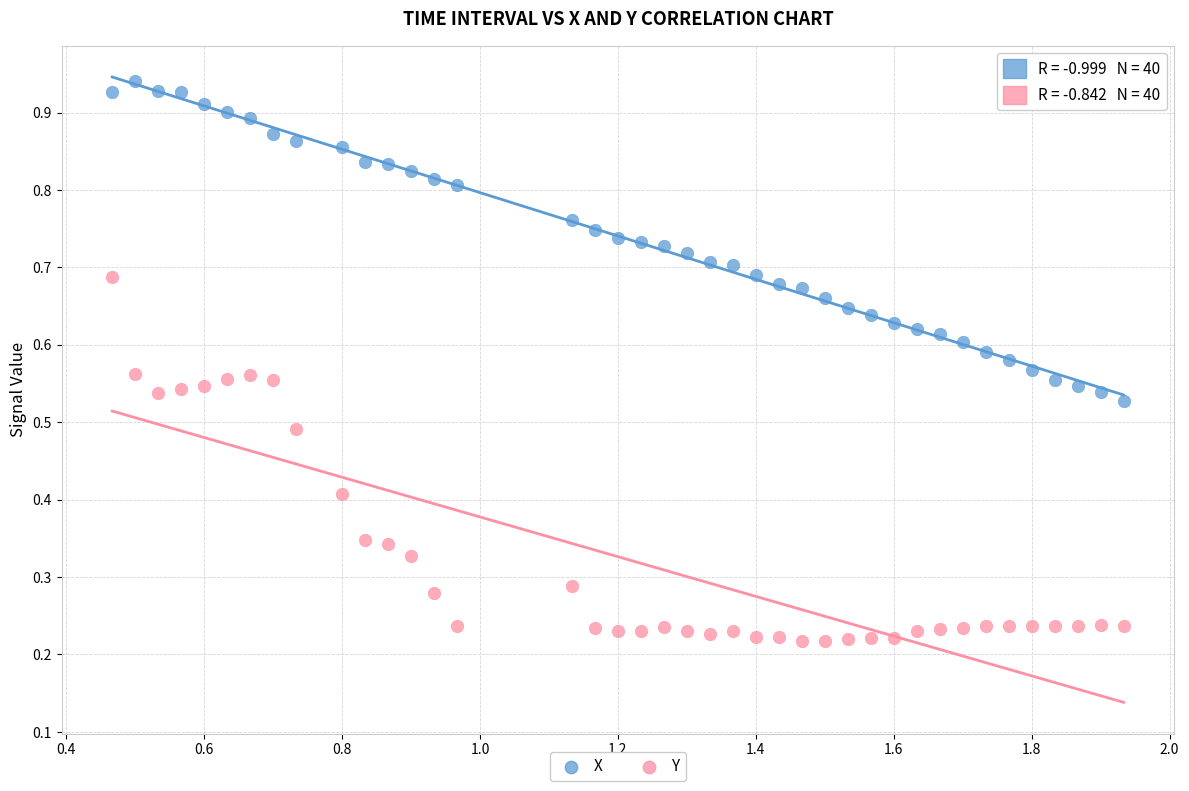

What is the X range (max minus min) for the scatter plot?

1.5